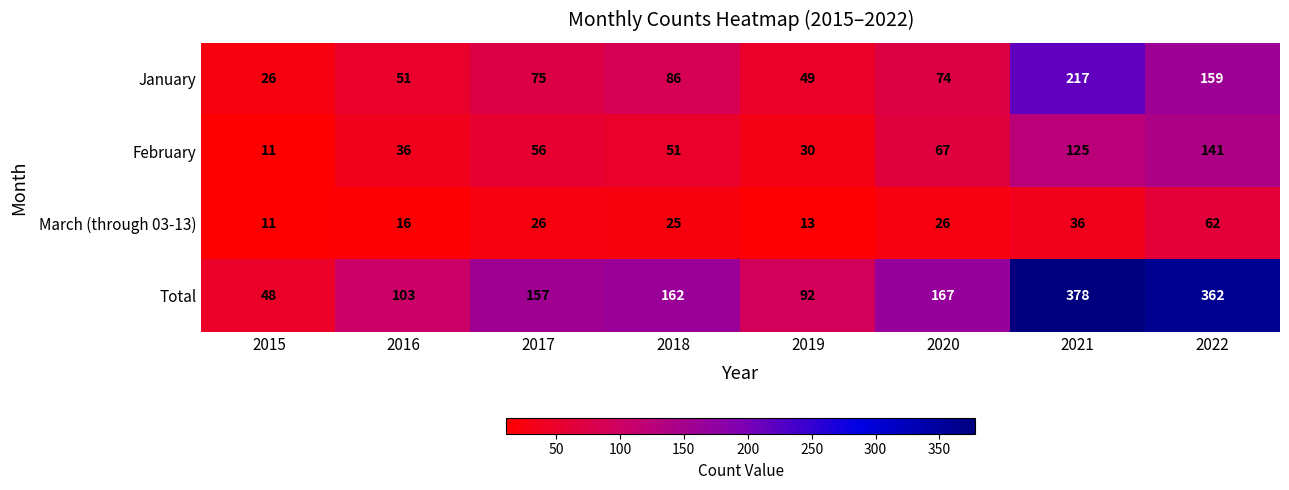

How many categories are shown in the chart?

8